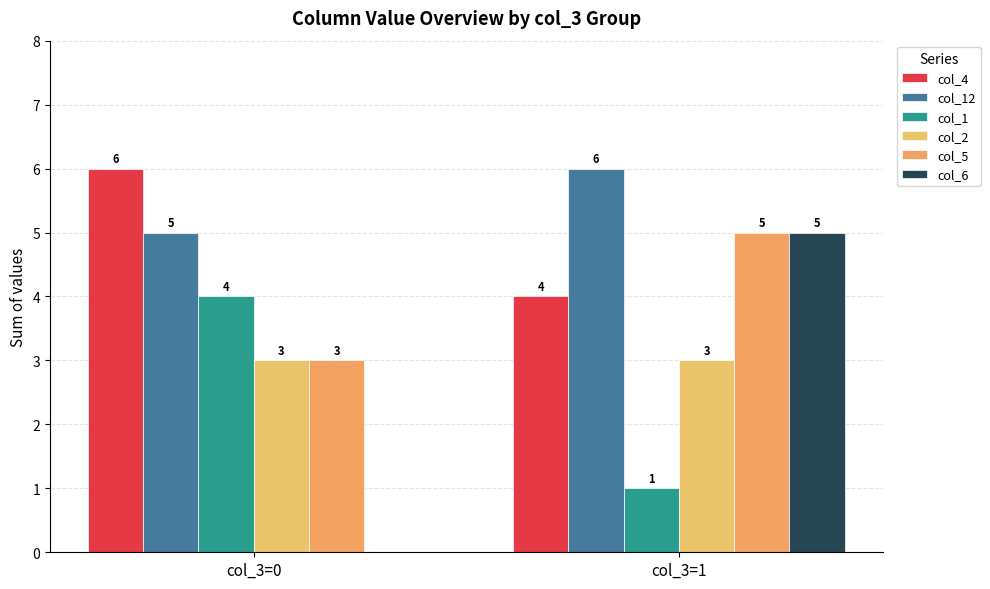

The value of col_6 at col_3=0 is 2. True or false?

False